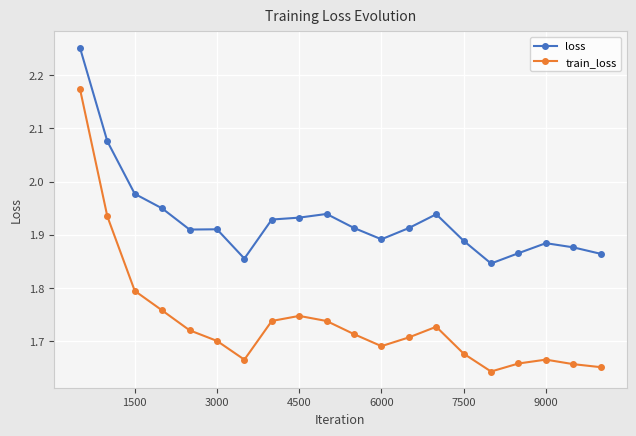

At how many categories does at least one series exceed 1?

20